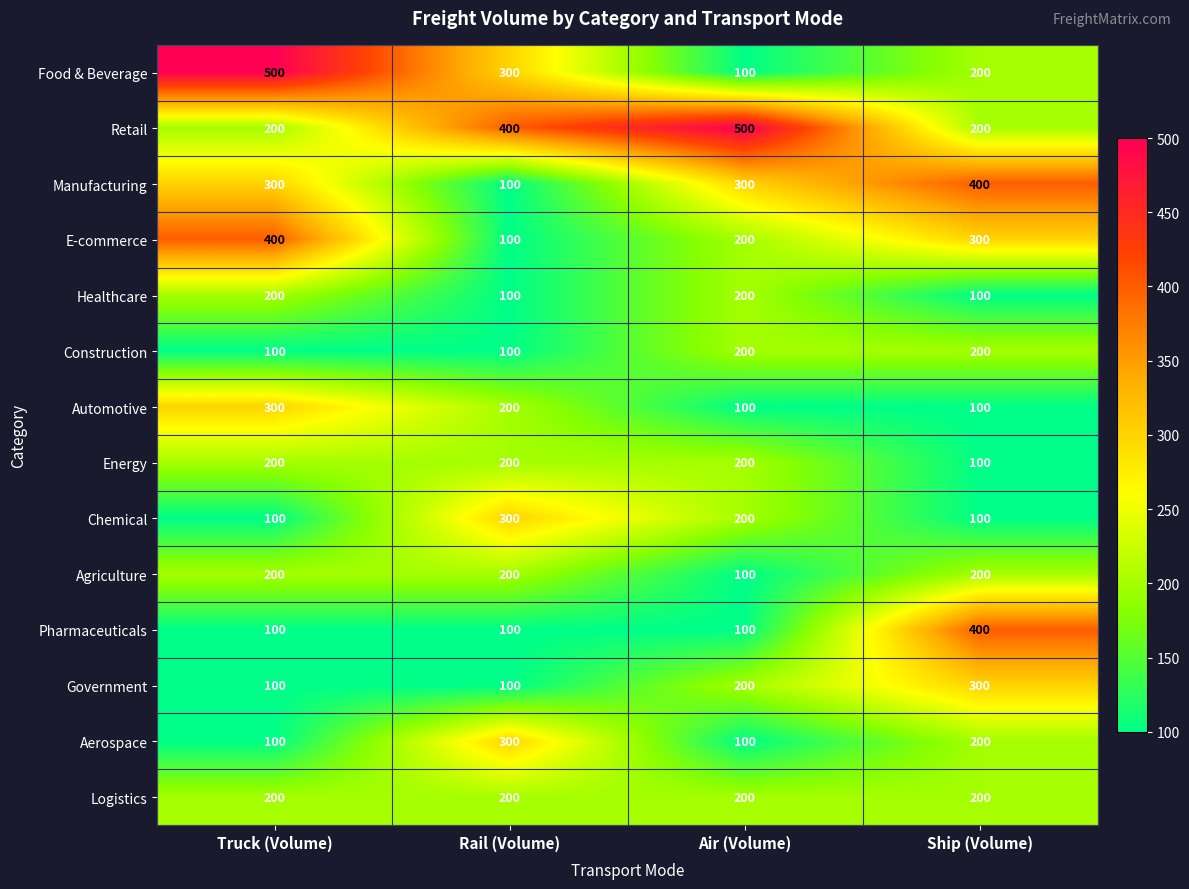

What is the spread (max minus min) of values at Air (Volume)?

400